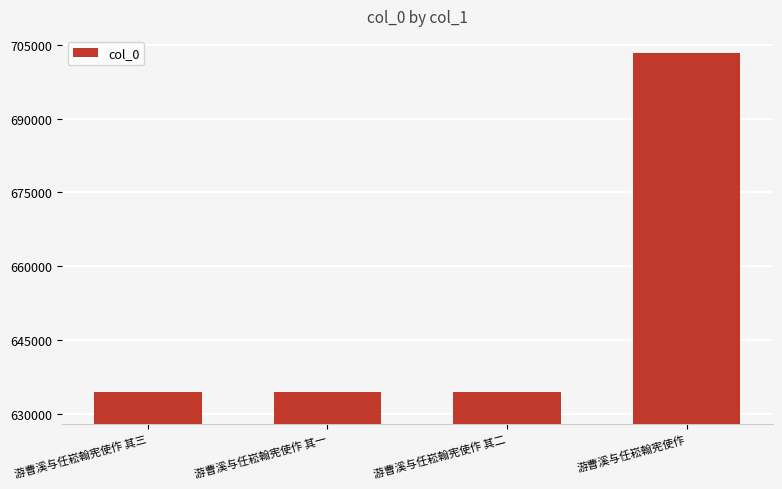

Which has a higher value, 游曹溪与任崧翰宪使作 or 游曹溪与任崧翰宪使作 其二?

游曹溪与任崧翰宪使作